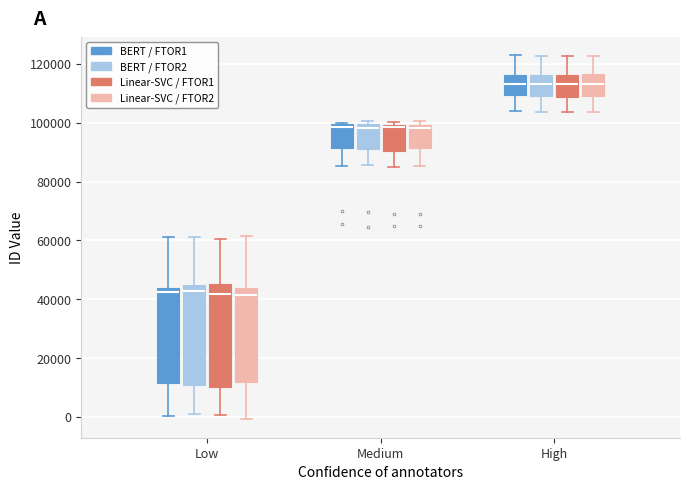

Reading left to right, read every box against the y-axis: the position of its median line, the range the box covers, and the ends of its whiskers. The values are not printed on the chart, so give them approximately, as read against the axis.

Low (BERT / FTOR1): median 42000, box 12000 to 44000, whiskers 0 to 62000
Low (BERT / FTOR2): median 42000, box 10000 to 44000, whiskers 0 to 62000
Low (Linear-SVC / FTOR1): median 42000, box 10000 to 46000, whiskers 0 to 60000
Low (Linear-SVC / FTOR2): median 42000, box 12000 to 44000, whiskers 0 to 62000
Medium (BERT / FTOR1): median 98000, box 92000 to 100000, whiskers 86000 to 100000
Medium (BERT / FTOR2): median 98000, box 92000 to 100000, whiskers 86000 to 100000 (just above the box's upper edge)
Medium (Linear-SVC / FTOR1): median 98000, box 90000 to 100000, whiskers 86000 to 100000 (just above the box's upper edge)
Medium (Linear-SVC / FTOR2): median 98000, box 92000 to 100000, whiskers 86000 to 100000 (just above the box's upper edge)
High (BERT / FTOR1): median 114000, box 110000 to 116000, whiskers 104000 to 124000
High (BERT / FTOR2): median 114000, box 108000 to 116000, whiskers 104000 to 122000
High (Linear-SVC / FTOR1): median 114000, box 108000 to 116000, whiskers 104000 to 122000
High (Linear-SVC / FTOR2): median 114000, box 110000 to 116000, whiskers 104000 to 122000